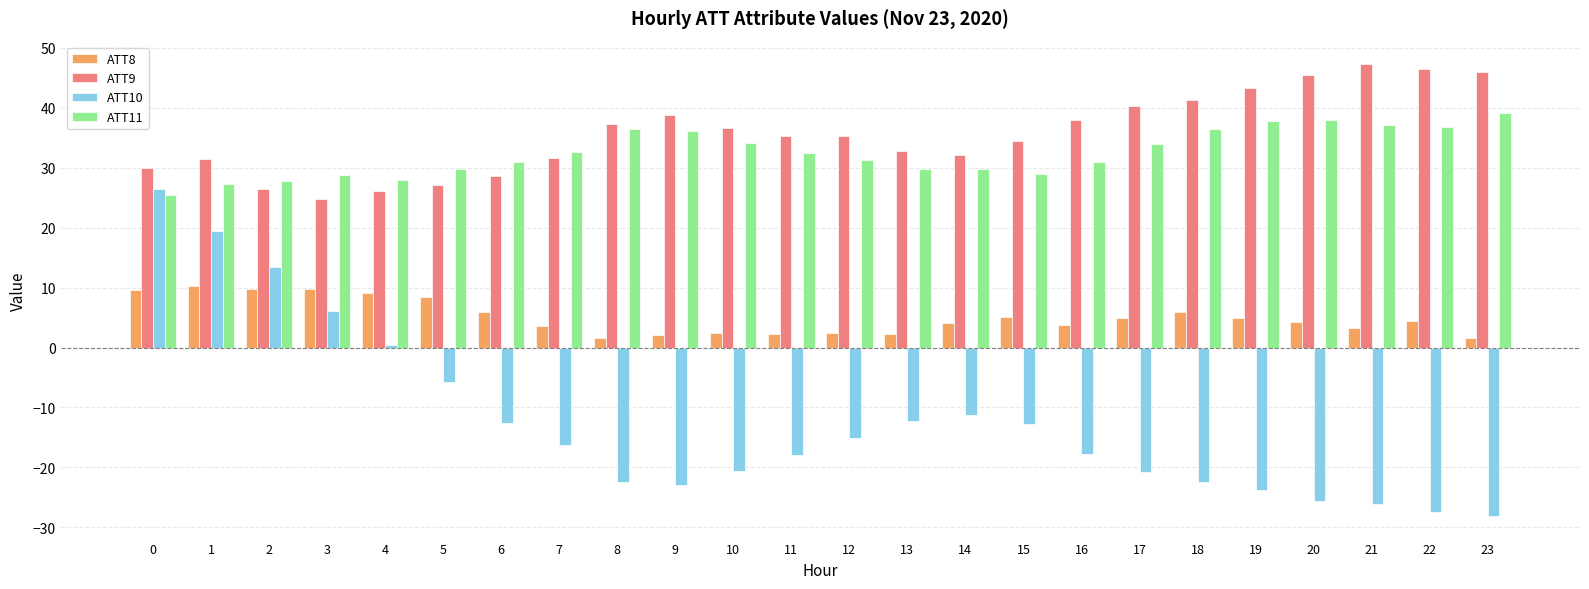

What are all the series names shown in the legend?

ATT8, ATT9, ATT10, ATT11